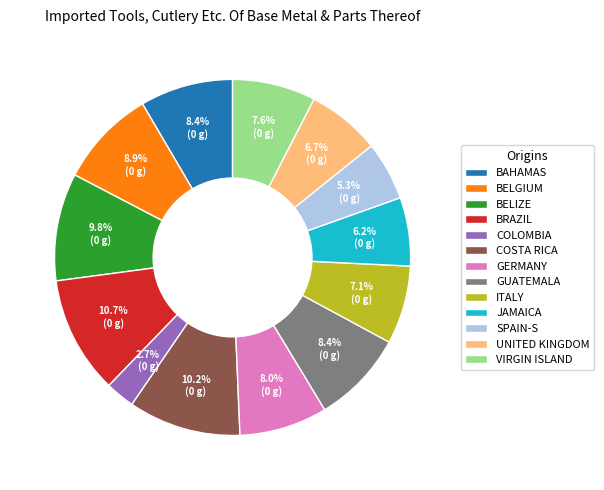

How many segments does this pie chart have?

13